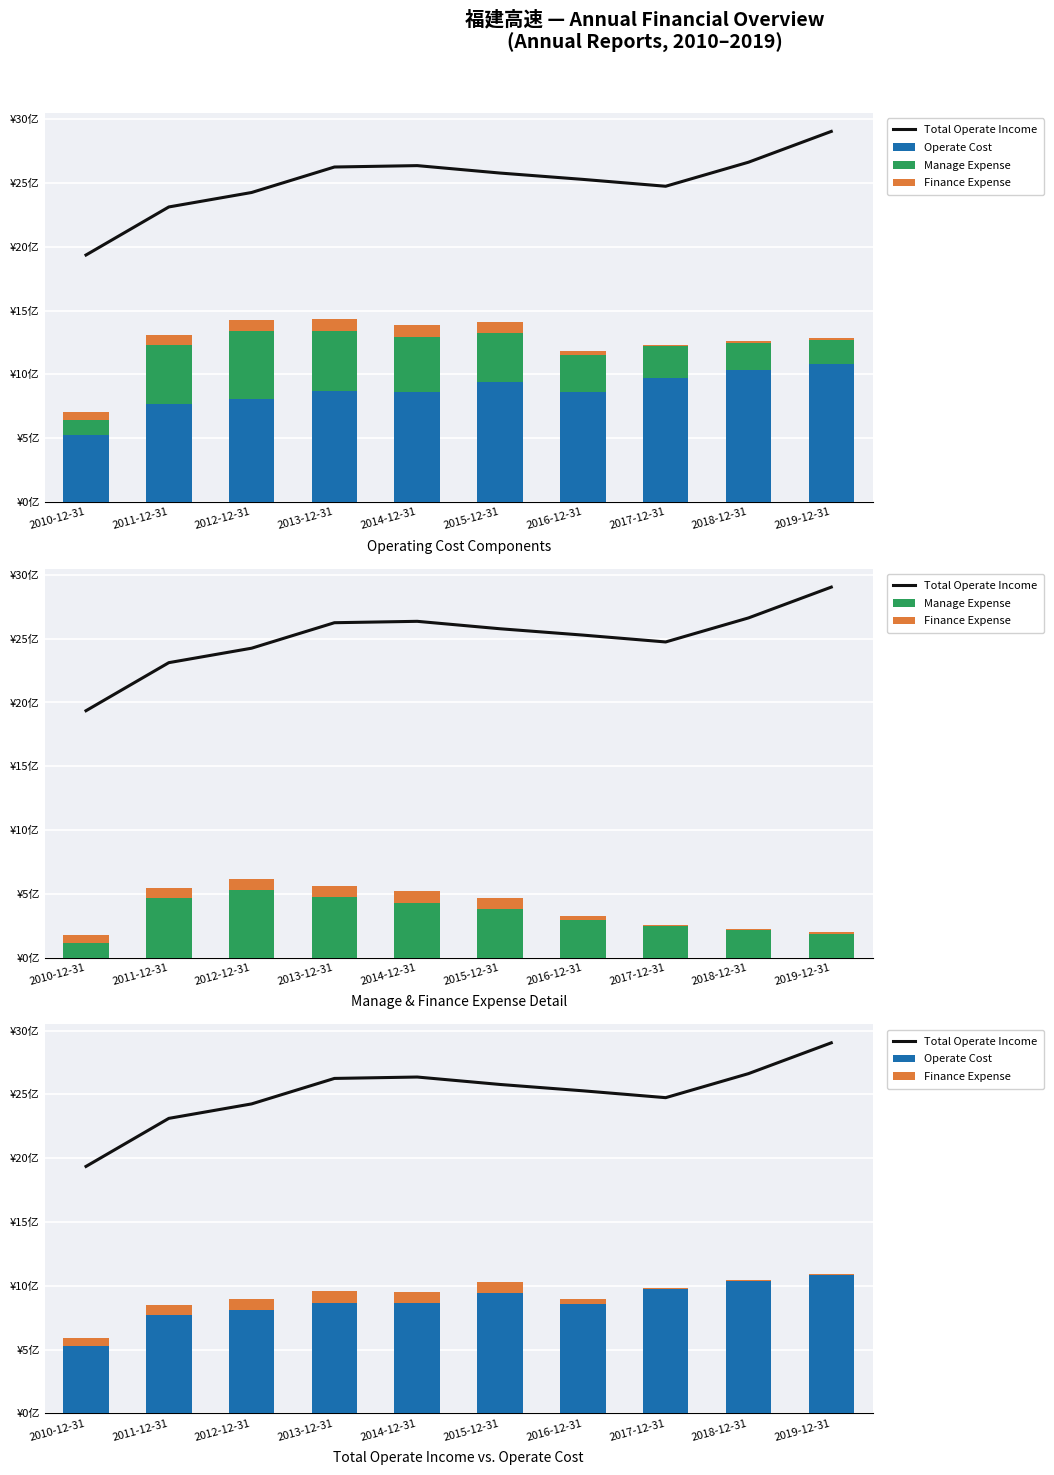

Reading left to right, list all the values displayed in this chart.

Total Operate Income: 19.4	23.1	24.3	26.3	26.4	25.8	25.3	24.7	26.6	29.0
Operate Cost: 5.3	7.7	8.1	8.7	8.6	9.4	8.6	9.8	10.3	10.8
Manage Expense: 1.2	4.7	5.3	4.7	4.3	3.8	2.9	2.5	2.1	1.9
Finance Expense: 0.6	0.8	0.8	0.9	0.9	0.9	0.3	0.1	0.1	0.1